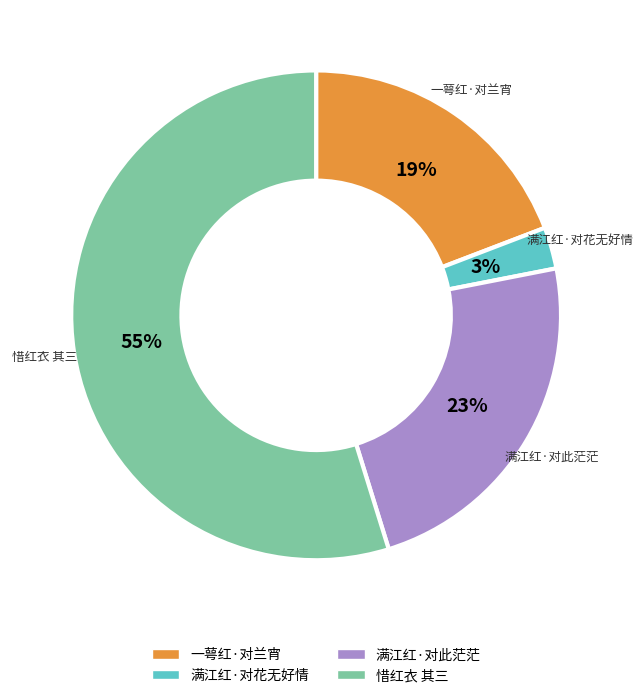

Which has a higher value, 满江红·对花无好情 or 一萼红·对兰宵?

一萼红·对兰宵